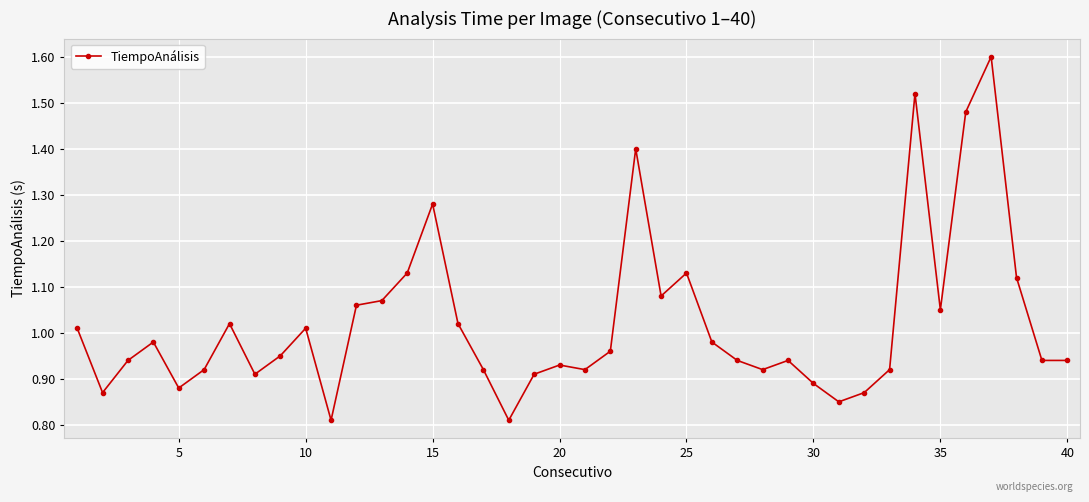

What is the sum of all values?

40.9